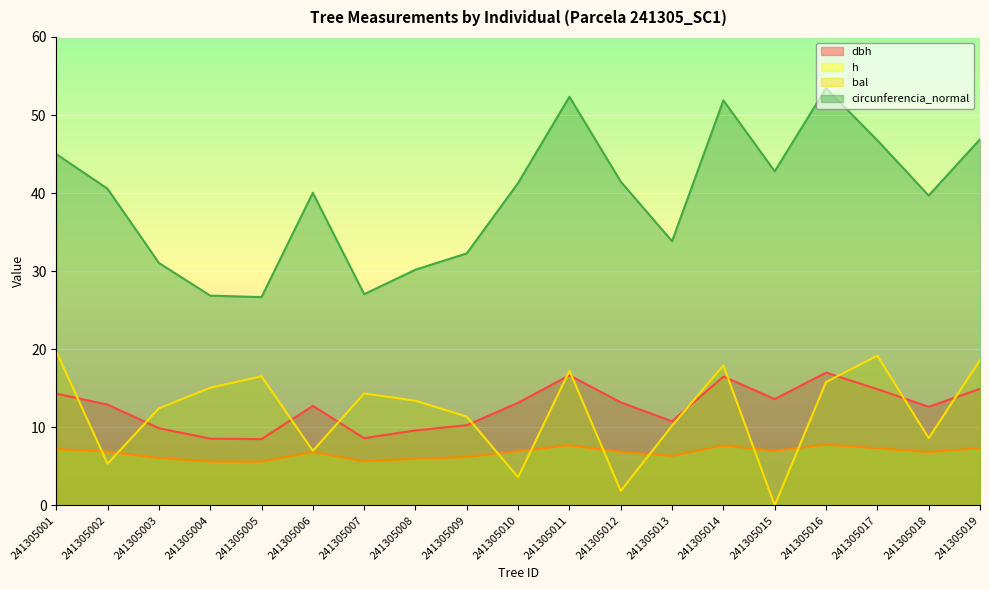

What is the maximum value for bal?

19.7